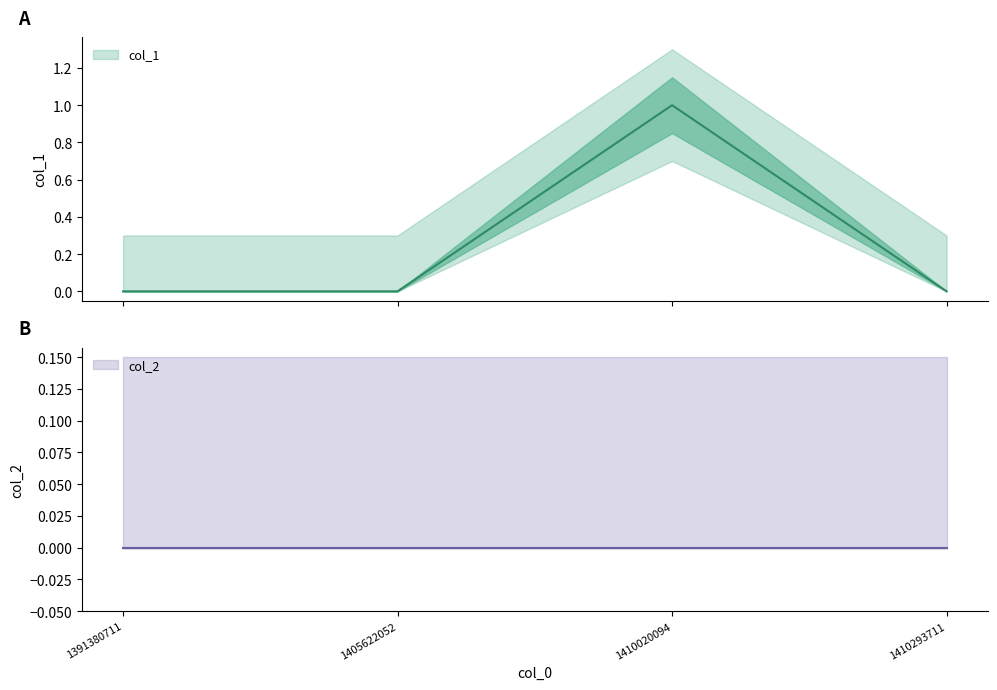

What is the sum of the values at 1391380711 and 1410020094?

1